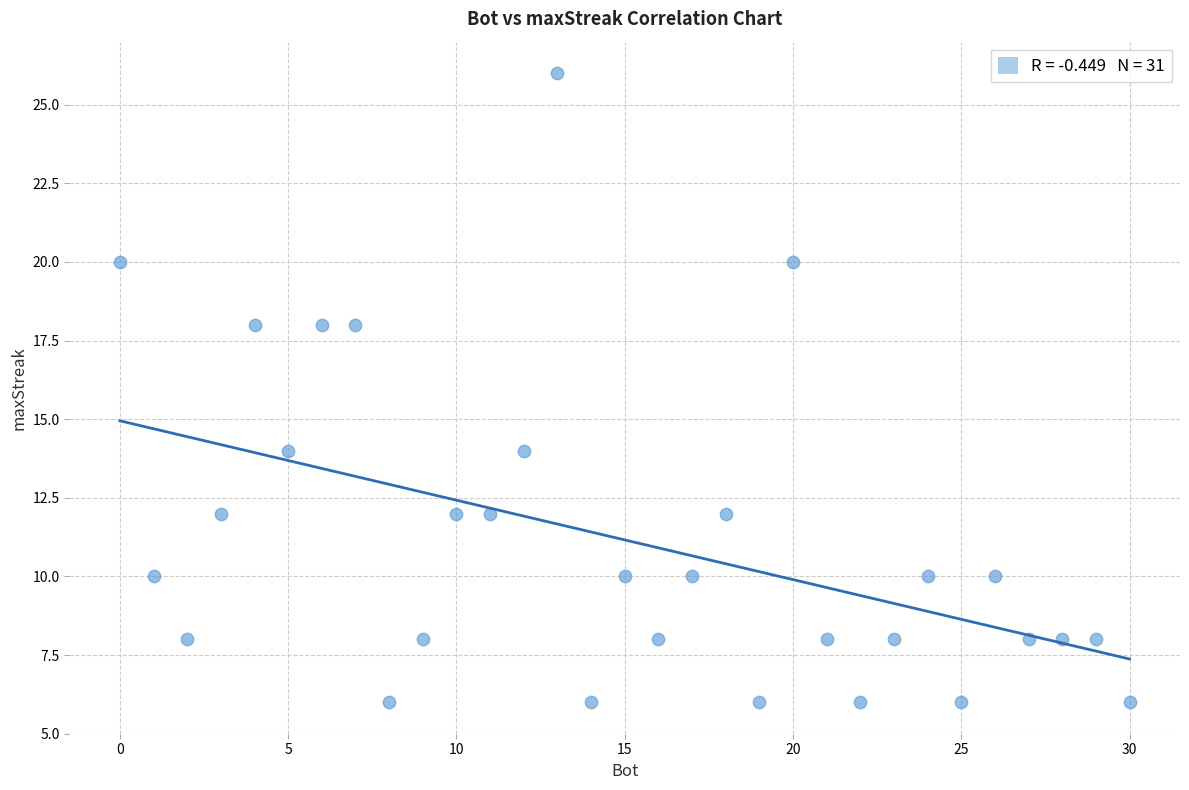

What is the range of X values (max minus min)?

30